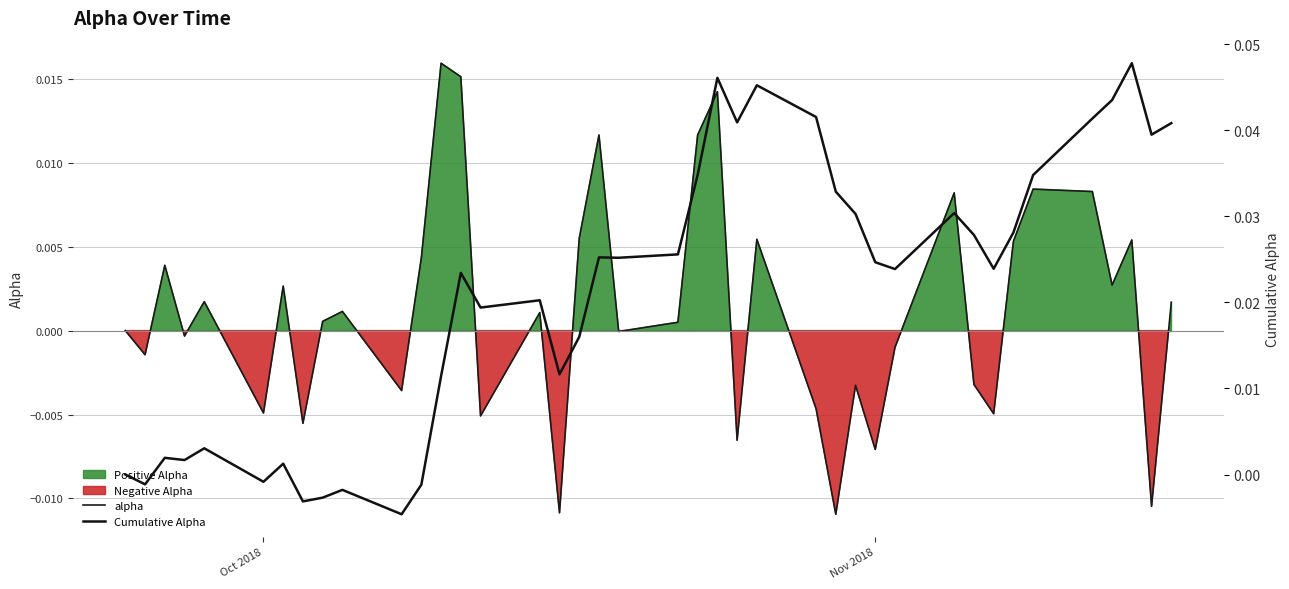

How many times do alpha and Cumulative Alpha cross each other?

6